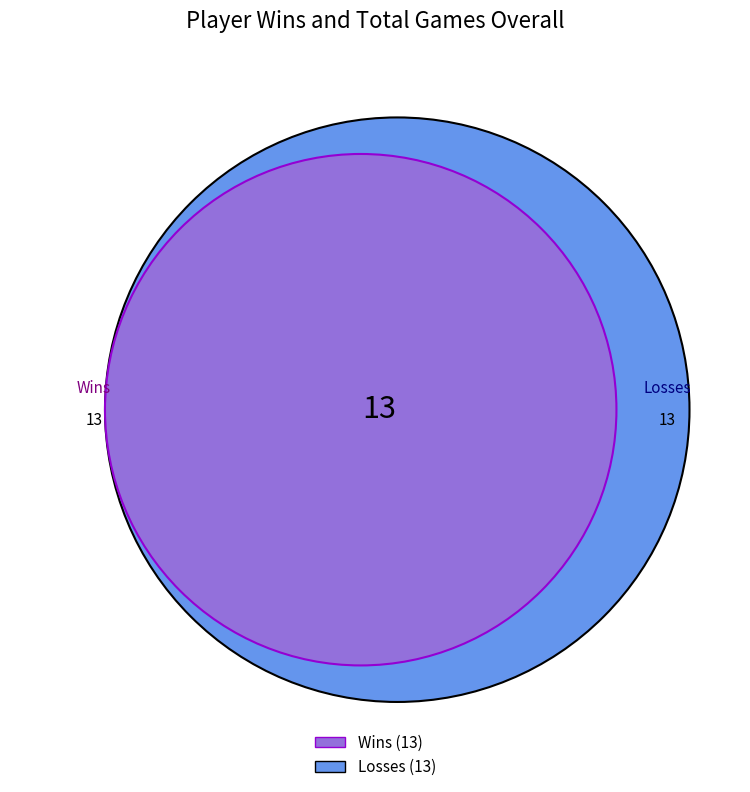

Does any single category account for the majority?

No